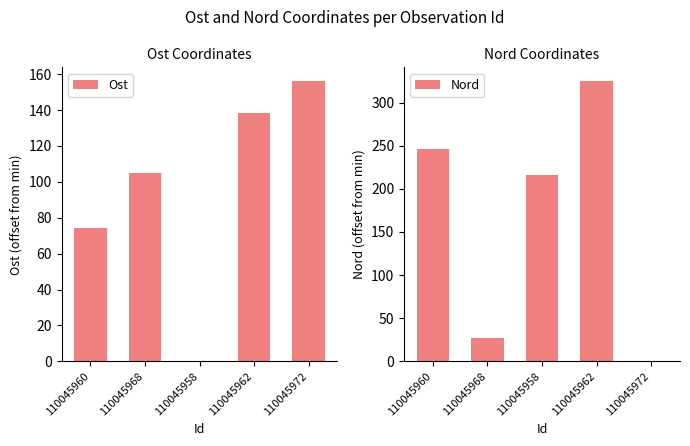

What is the spread (max minus min) of values at 110045962?

186.0